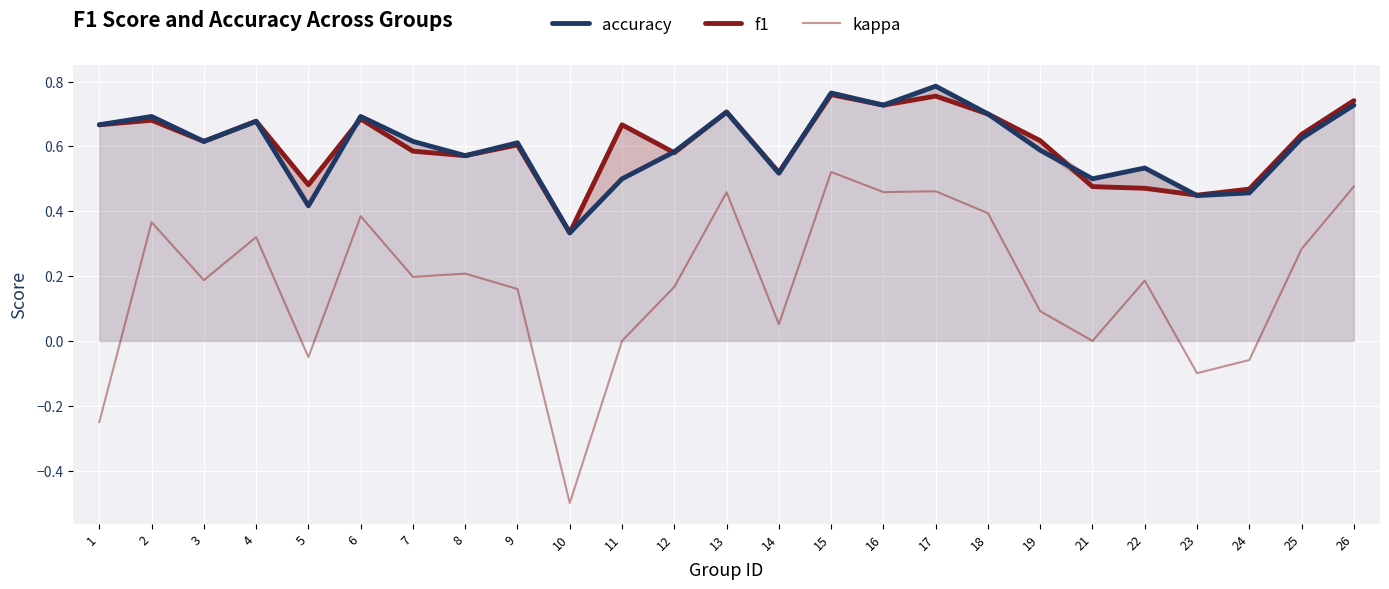

What is the approximate value of f1 at 2?

0.7